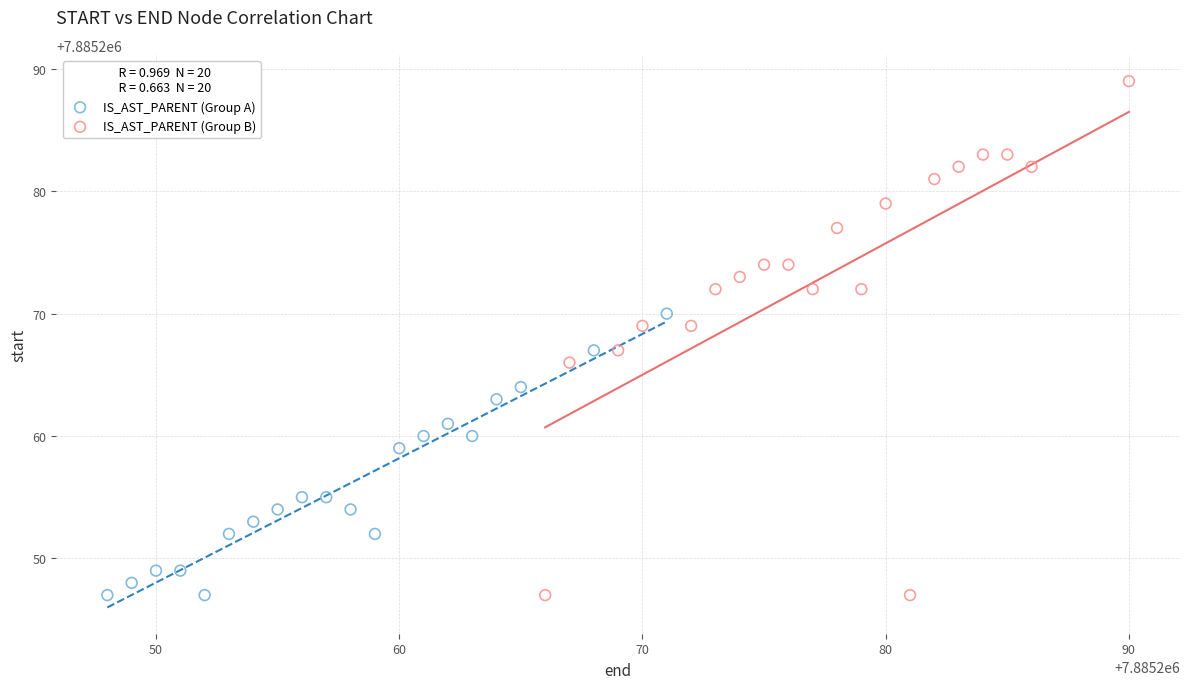

Which series reaches the maximum Y coordinate?

IS_AST_PARENT (Group B)